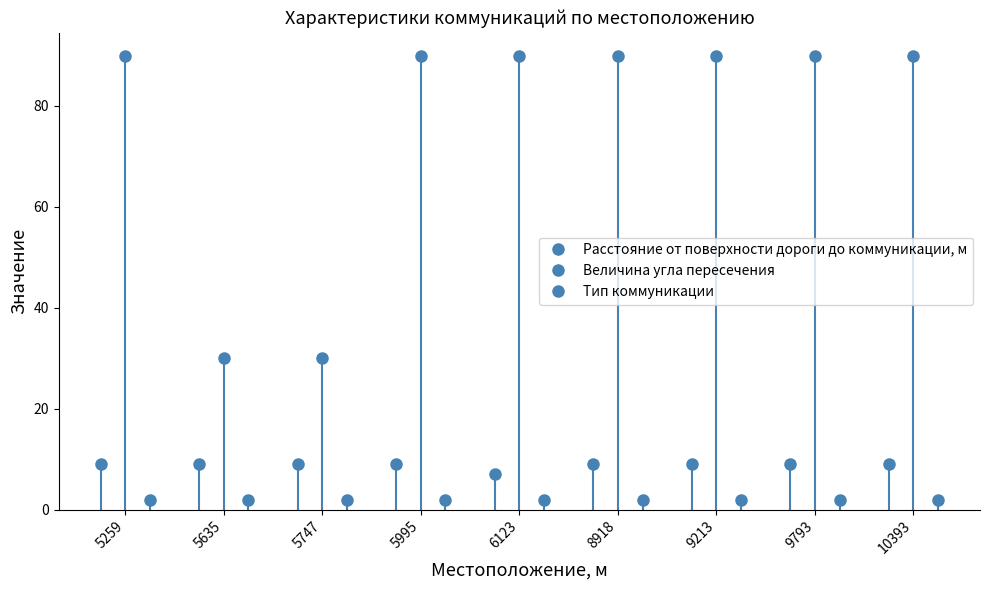

What is the value of the Тип коммуникации point at the 7th from the left?

2